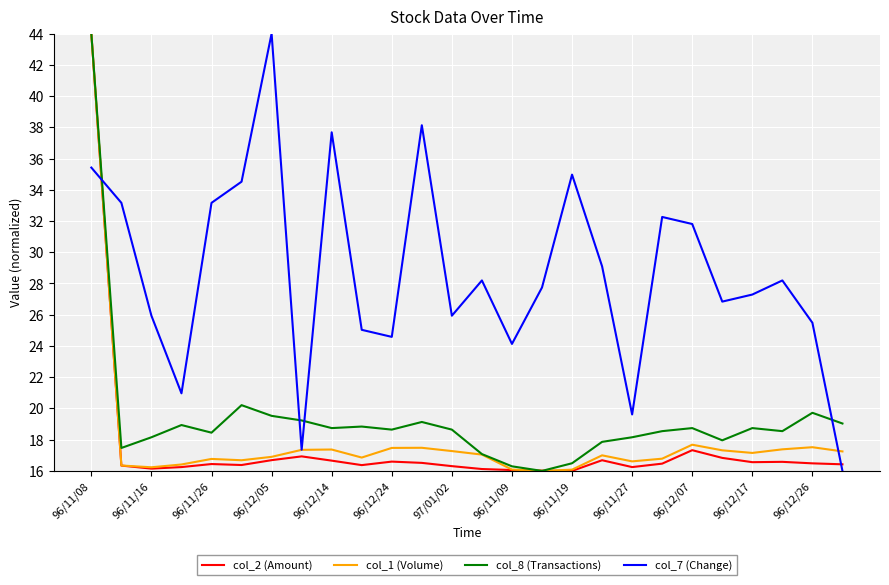

Which series has the largest total across all categories?

col_7 (Change)